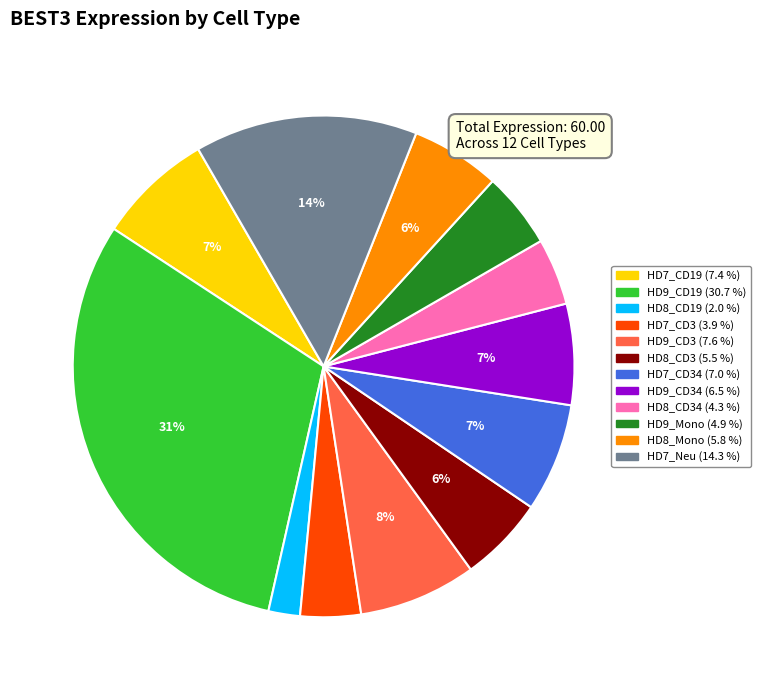

Is there a majority slice in this chart?

No